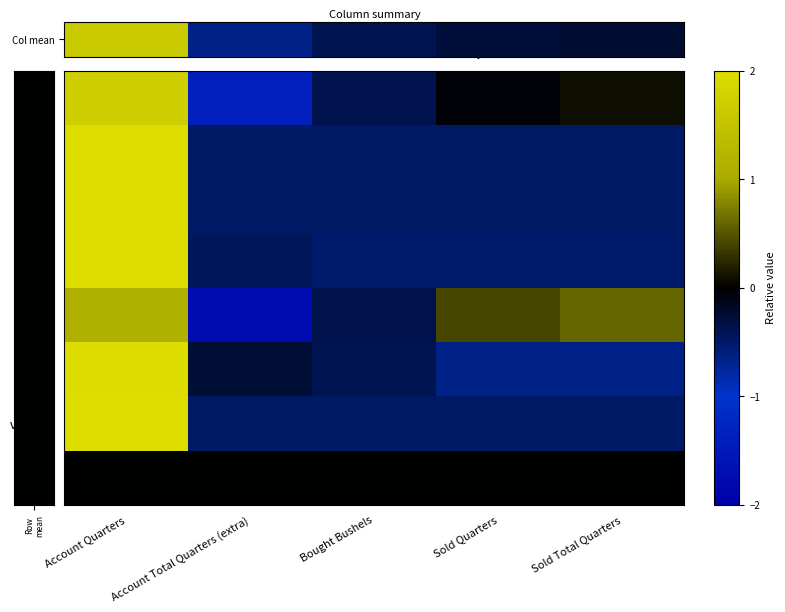

At which category is the sum across all series the highest?

Account Quarters